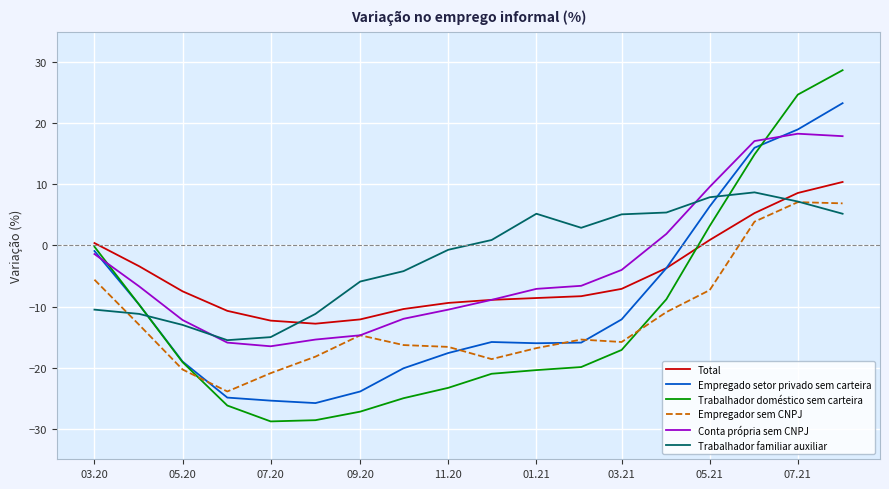

True or false: Empregador sem CNPJ and Total intersect in this chart.

False